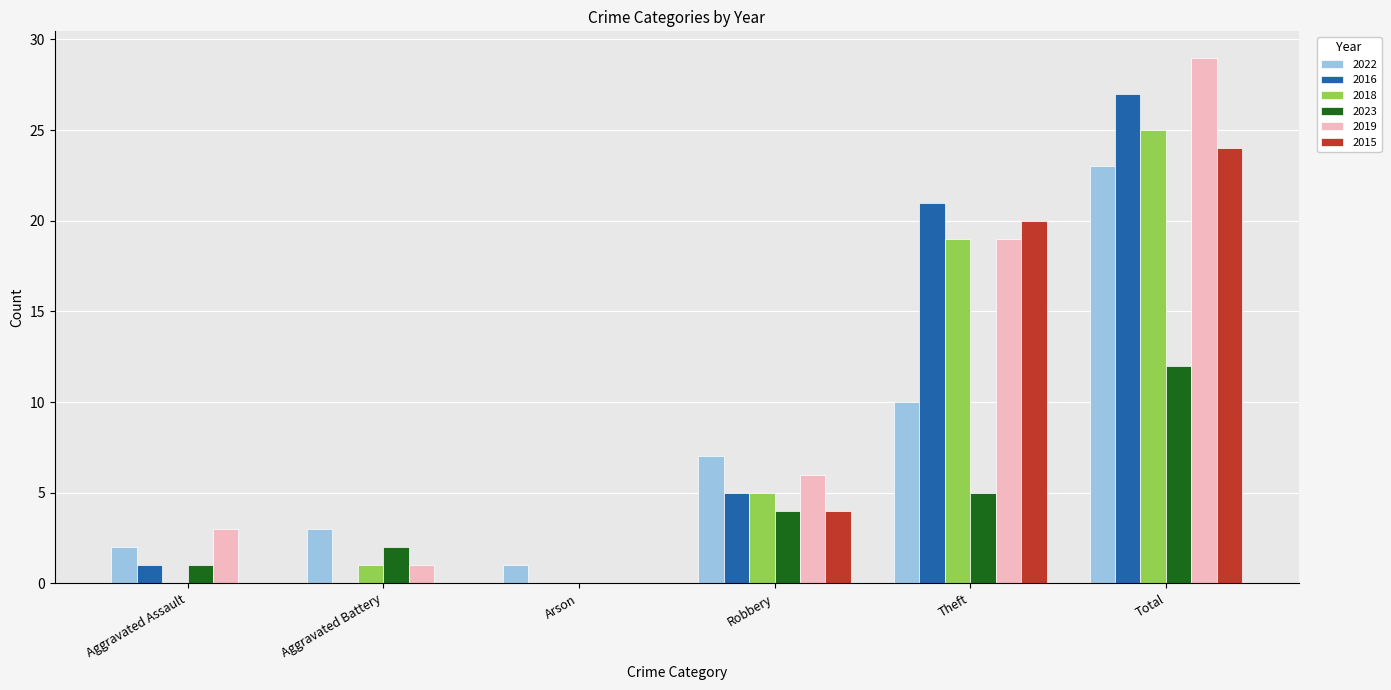

Is the value of 2019 at Robbery greater than the value of 2023 at Robbery?

Yes